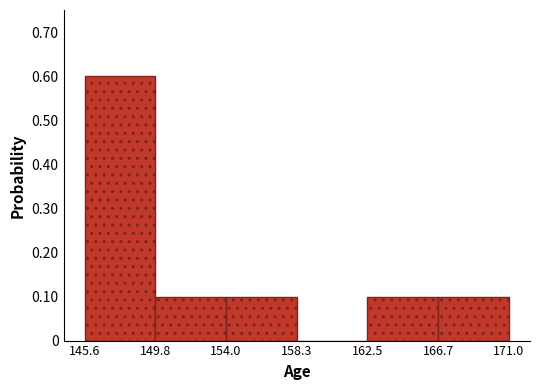

What is the height of the bar covering 145.6 to 149.8 on the x-axis? The values are not printed on the chart, so give them approximately, as read against the axis.

0.6